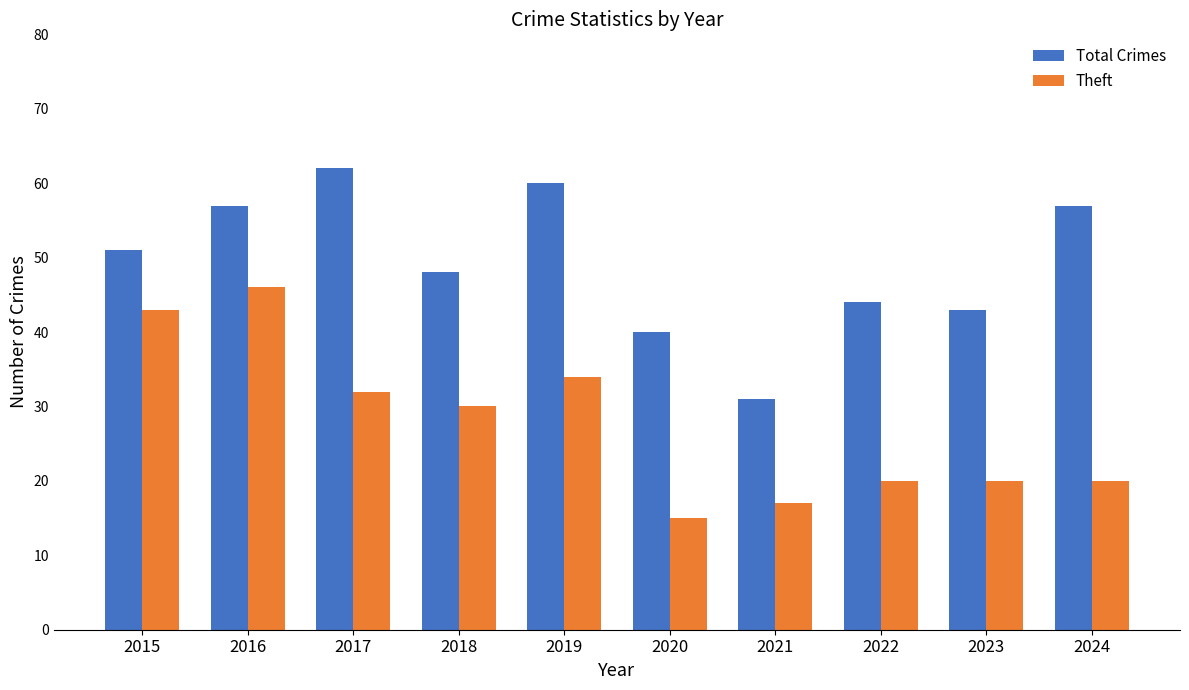

What is the difference between the highest and lowest values at 2023?

23